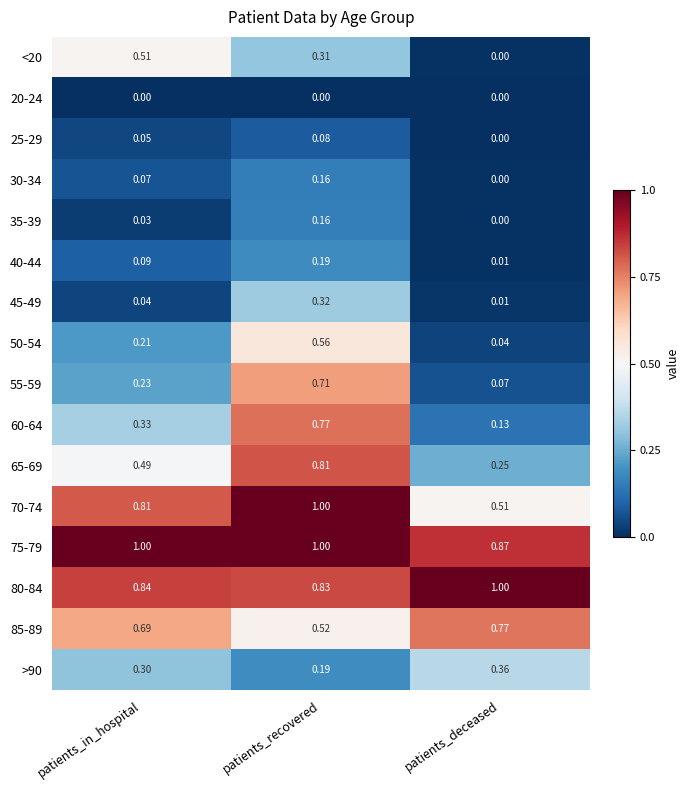

At which category is the sum across all series the highest?

patients_recovered